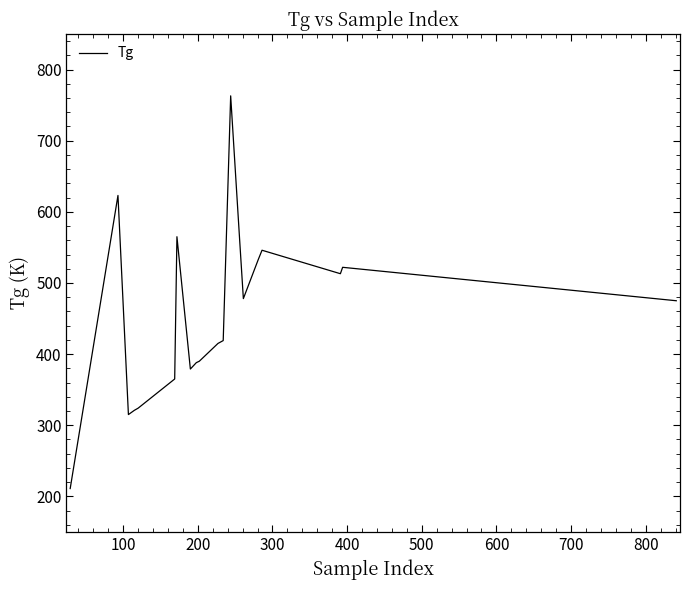

What is the difference between the maximum and minimum values?

552